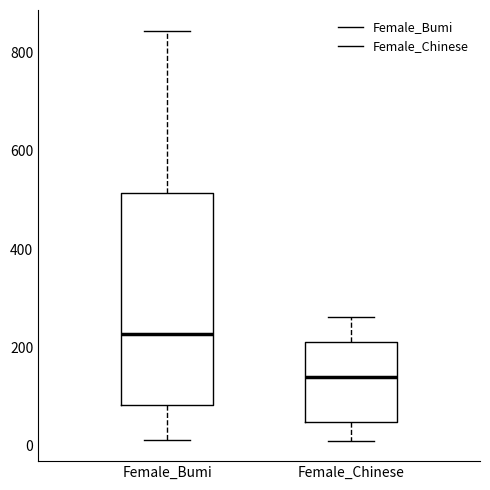

Where does the median line of the box for Female_Chinese sit on the y-axis? The values are not printed on the chart, so give them approximately, as read against the axis.

140